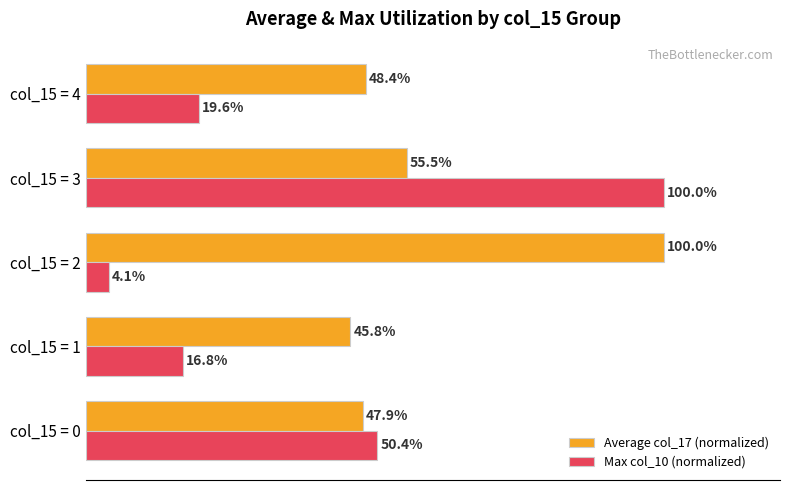

List the labels in order of Average col_17 (normalized) value, largest first.

col_15 = 2, col_15 = 3, col_15 = 4, col_15 = 0, col_15 = 1